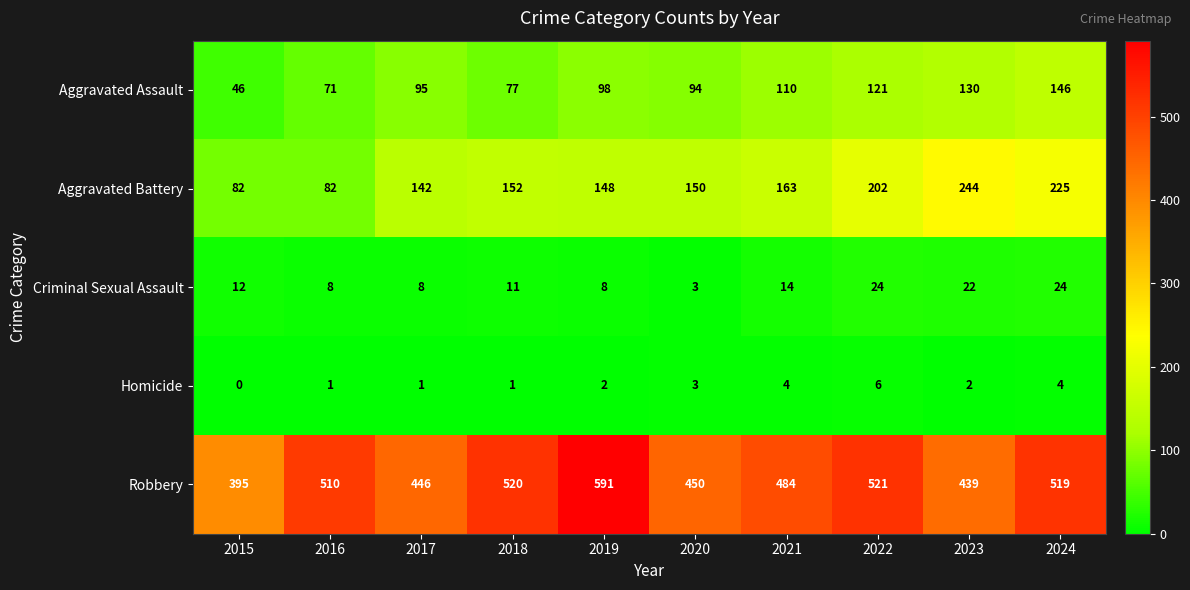

Which category has the lowest value in the Robbery series?

2015